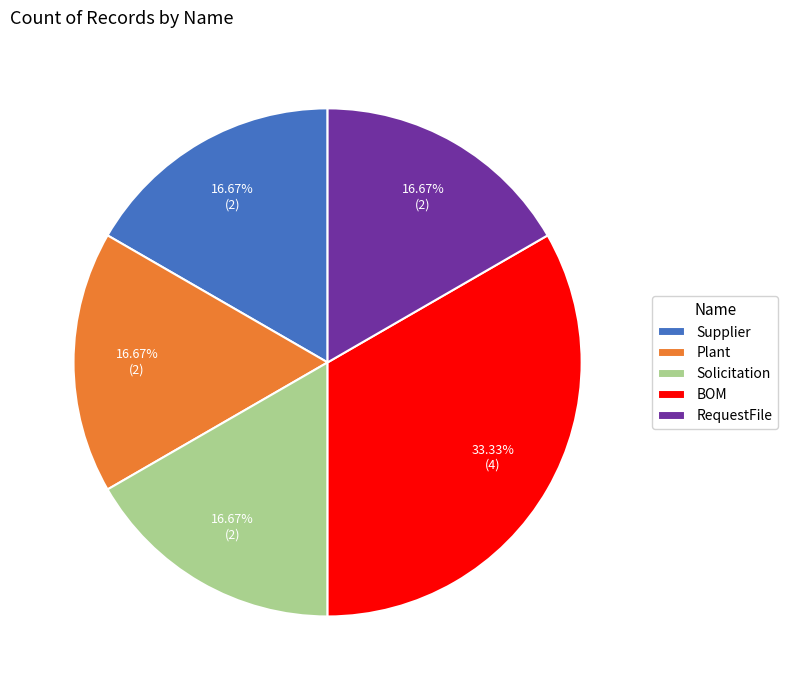

The Supplier slice represents 17% of the pie. True or false?

True